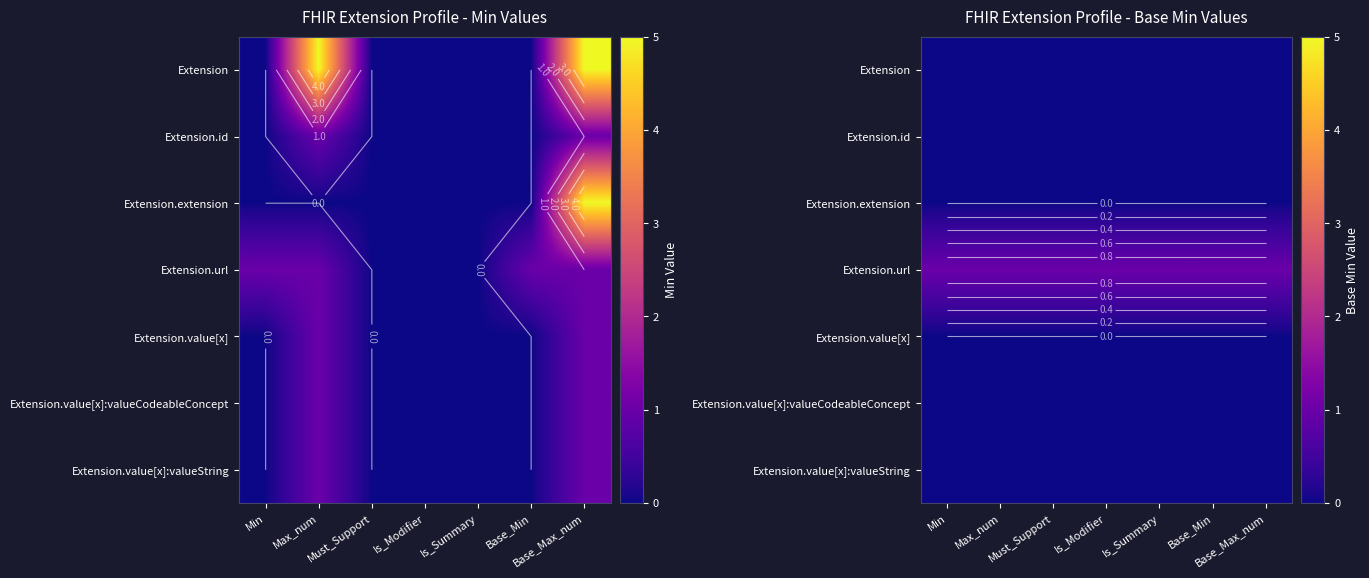

What is the total value across all series at Min?

1